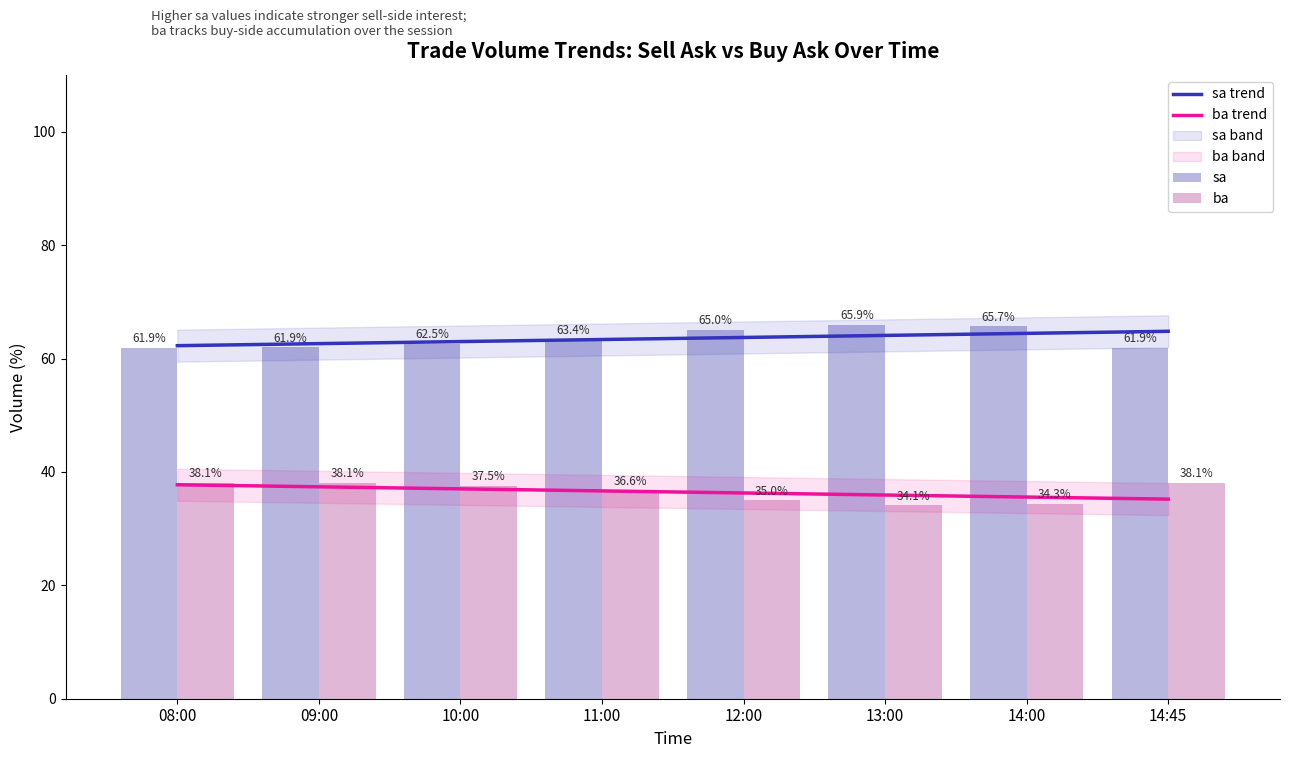

What is the value of the 6th bar from the left?

65.9